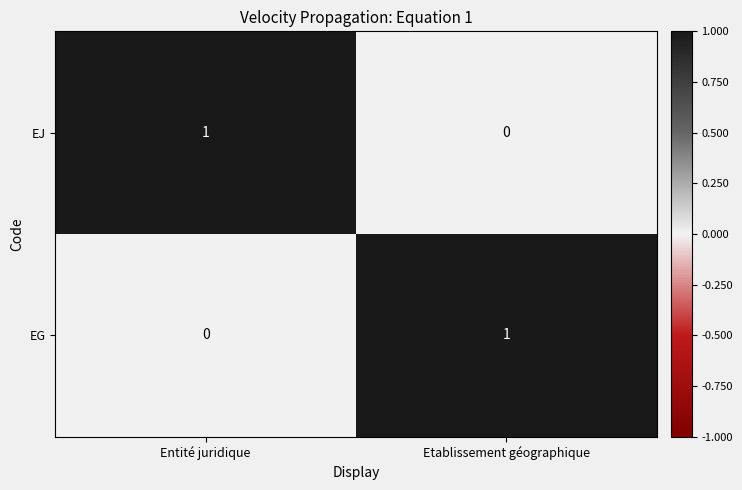

Reading right to left, list all the values displayed in this chart.

EJ: 0	1
EG: 1	0